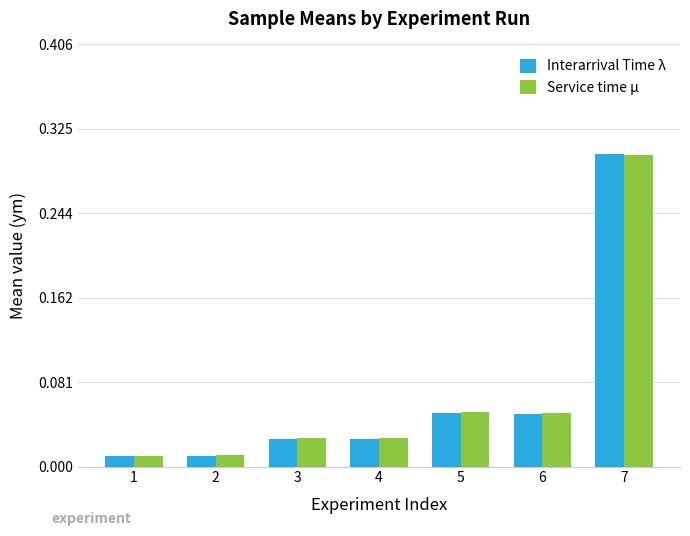

What is the difference between the maximum and minimum values in the Service time μ series?

0.3